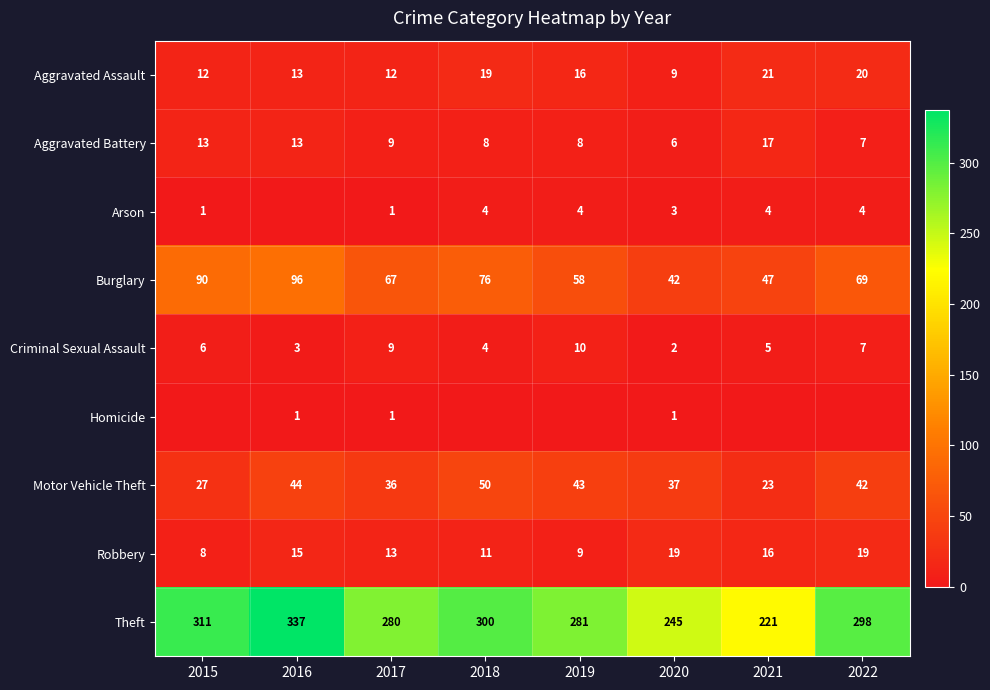

What is the total value across all series at 2017?

428